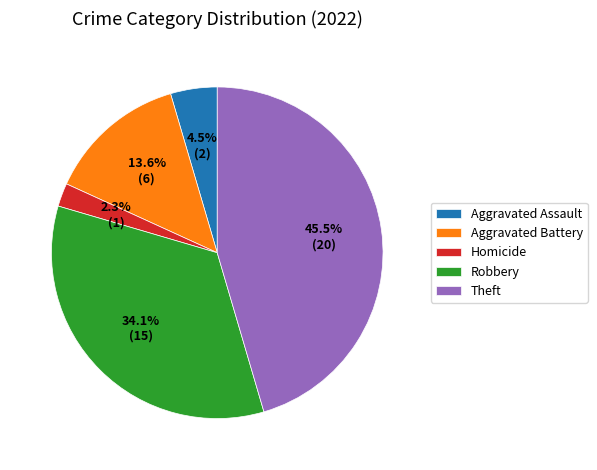

Does Homicide account for over 50% of the chart?

No